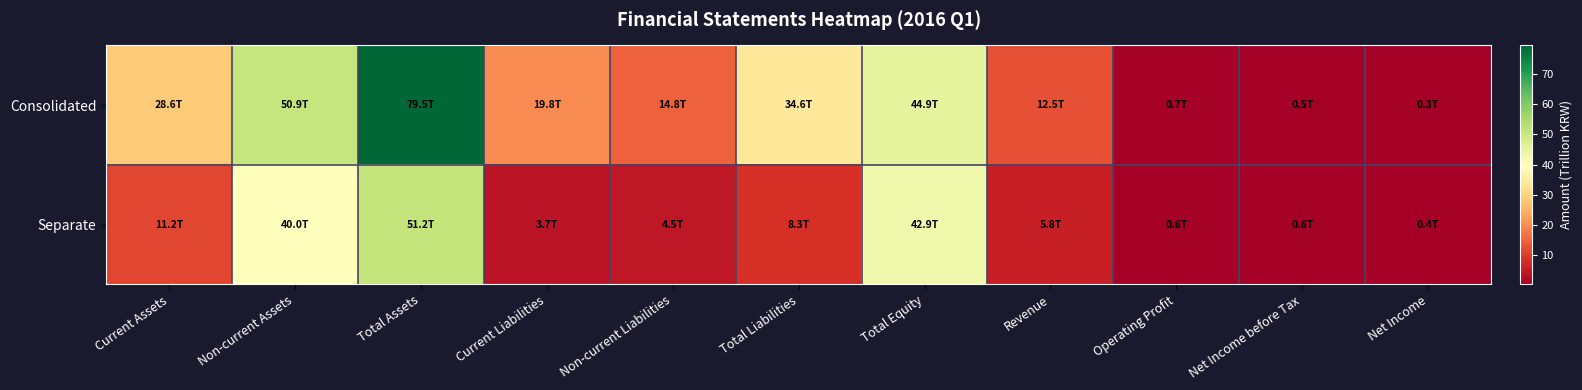

Reading left to right, what are all the values shown in this chart?

Consolidated: Current Assets=28.6	Non-current Assets=50.9	Total Assets=79.5	Current Liabilities=19.8	Non-current Liabilities=14.8	Total Liabilities=34.6	Total Equity=44.9	Revenue=12.5	Operating Profit=0.7	Net Income before Tax=0.5	Net Income=0.3
Separate: Current Assets=11.2	Non-current Assets=40.0	Total Assets=51.2	Current Liabilities=3.7	Non-current Liabilities=4.5	Total Liabilities=8.3	Total Equity=42.9	Revenue=5.8	Operating Profit=0.6	Net Income before Tax=0.6	Net Income=0.4